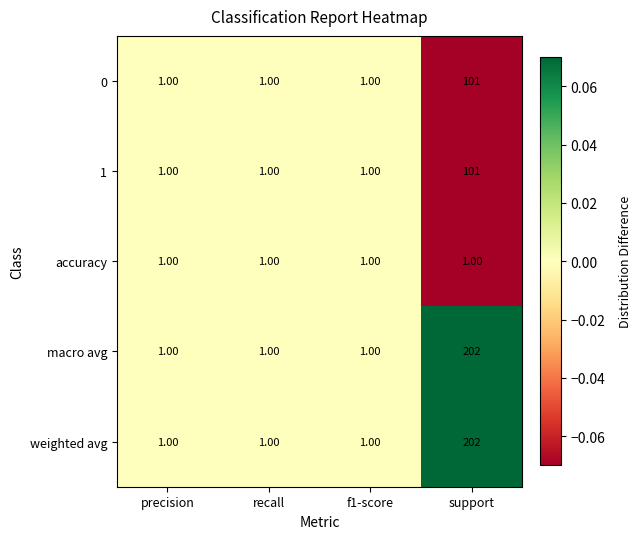

At which category is the sum across all series the highest?

support